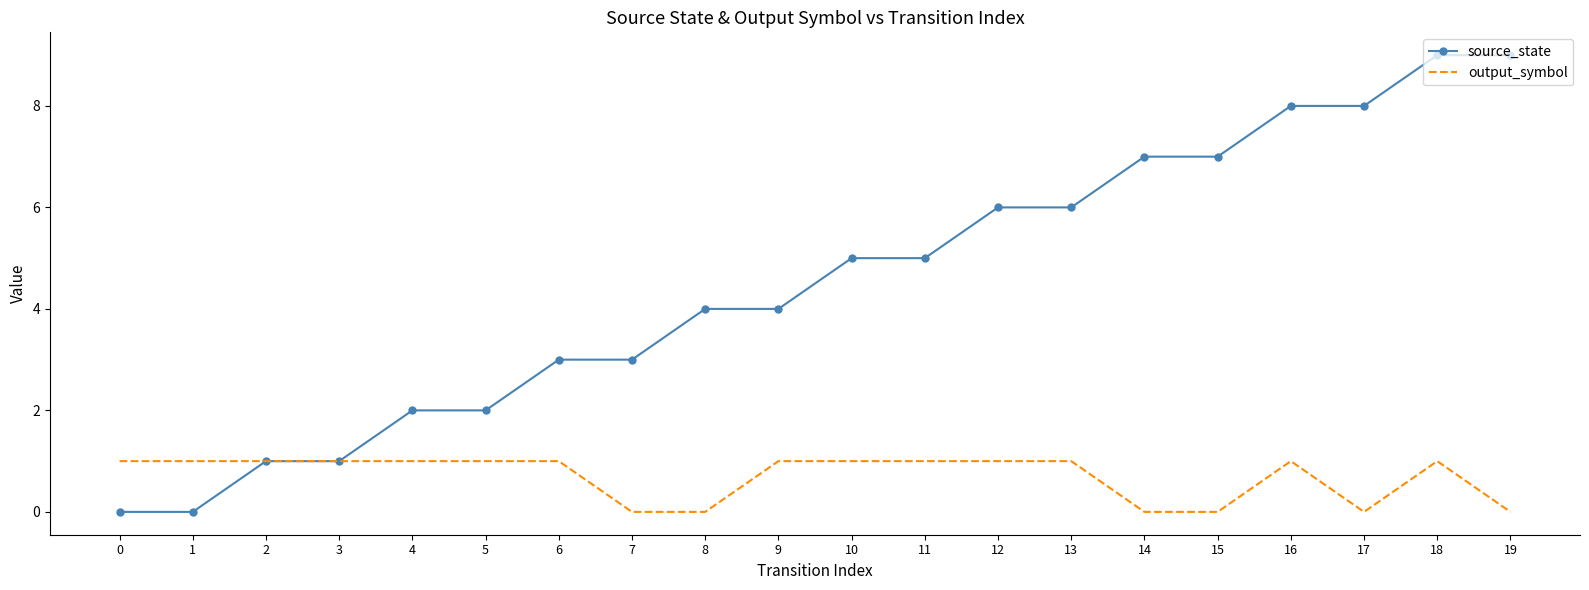

Rank the series at 10 from highest to lowest value.

source_state, output_symbol